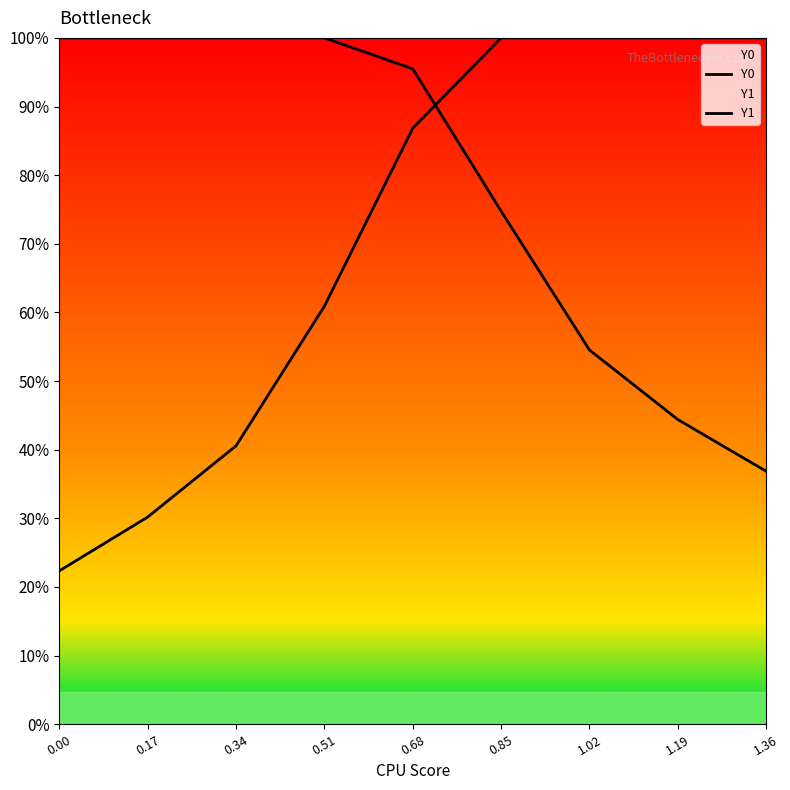

What is the sum of the Y0 values at 0.85 and 1.19?

510.0